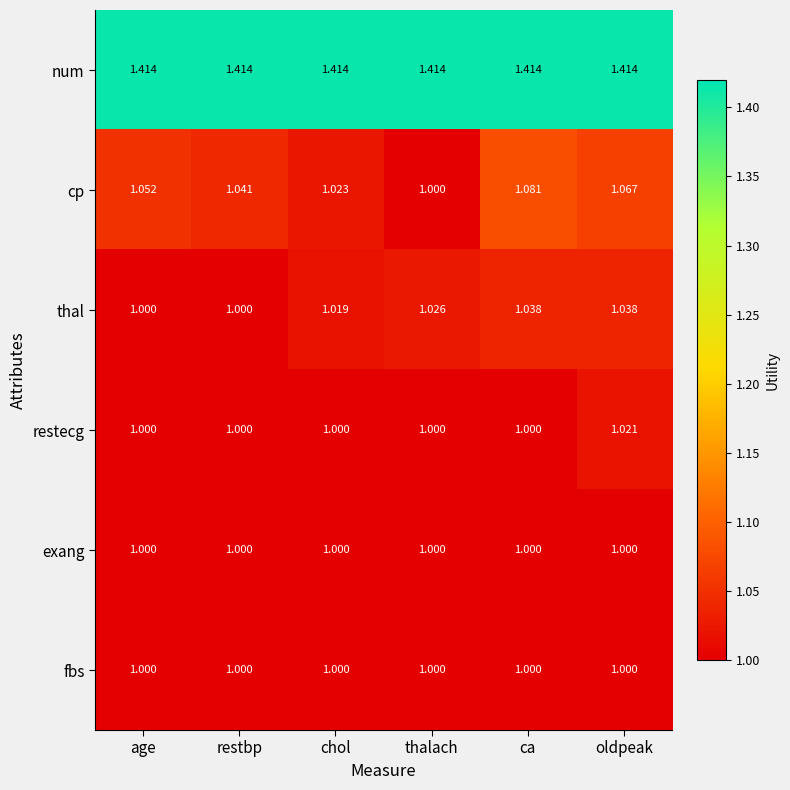

Which series has the largest range (max minus min)?

cp